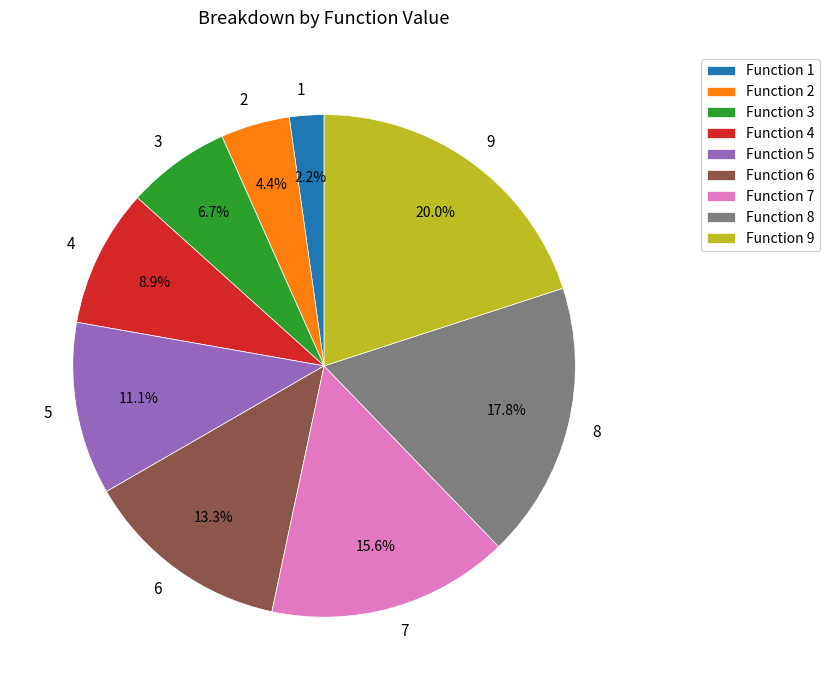

Count the number of slices in the pie.

9